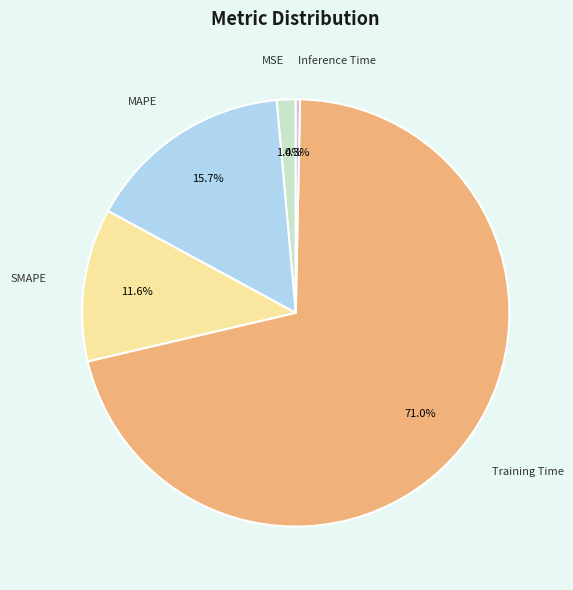

How many slices are in this pie chart?

5